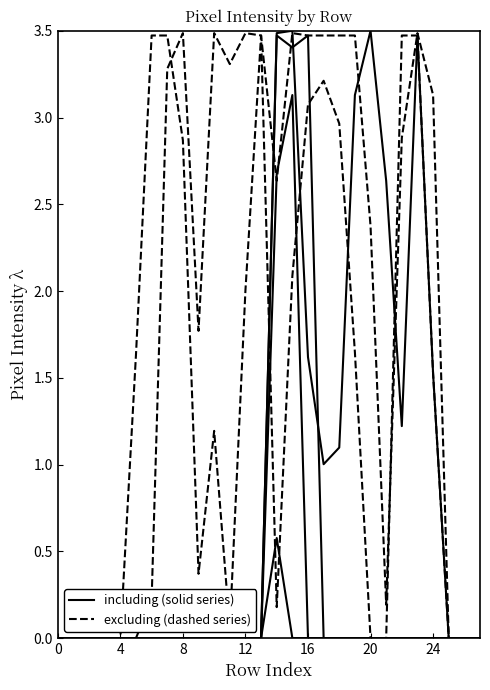

How many lines are shown in the chart?

6